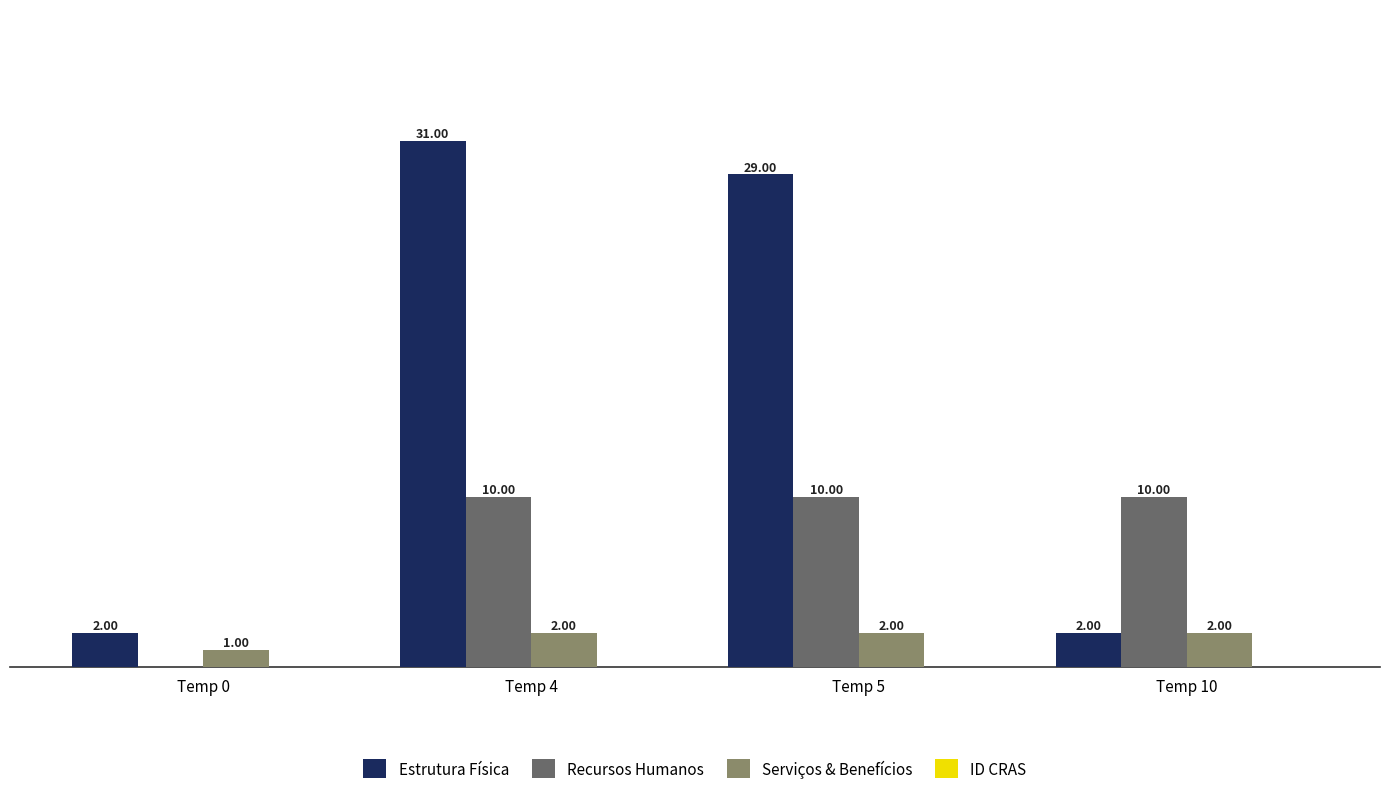

Does the chart contain stacked bars?

No